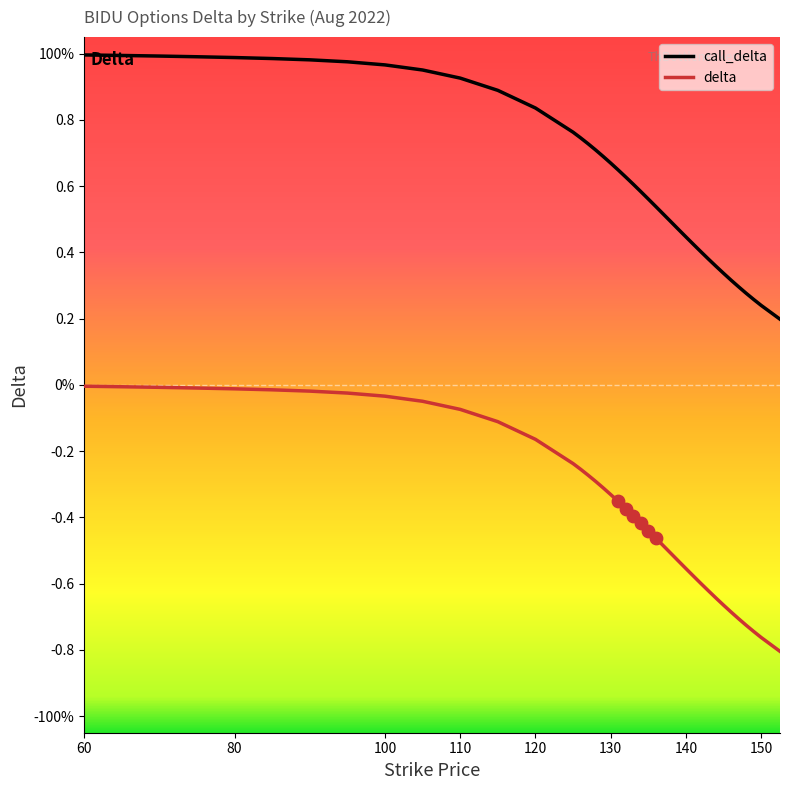

At which category is the sum across all series the highest?

60